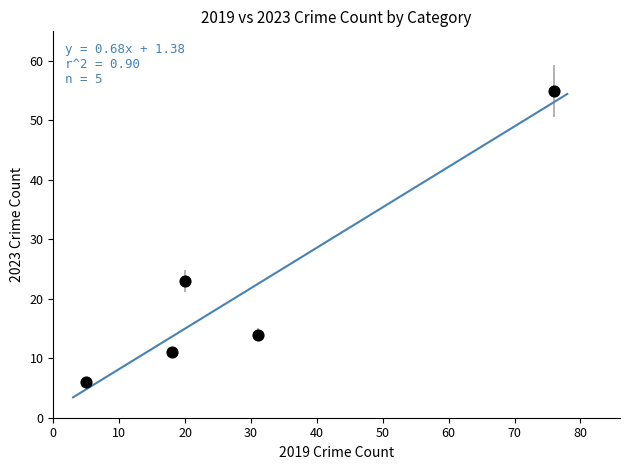

What is the average X value?

30